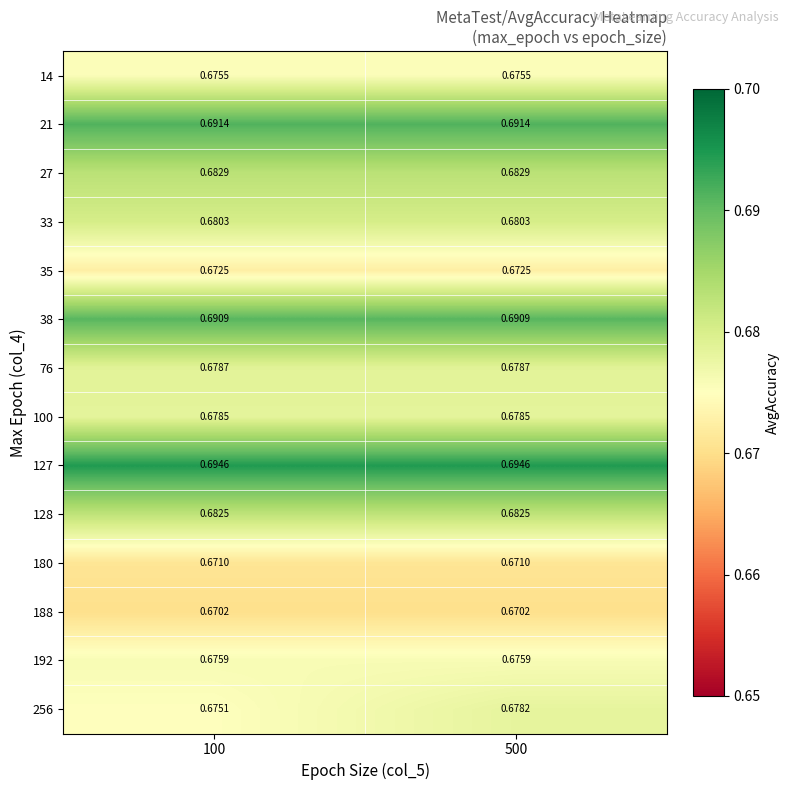

Is the value of 256 at 100 greater than the value of 127 at 100?

No